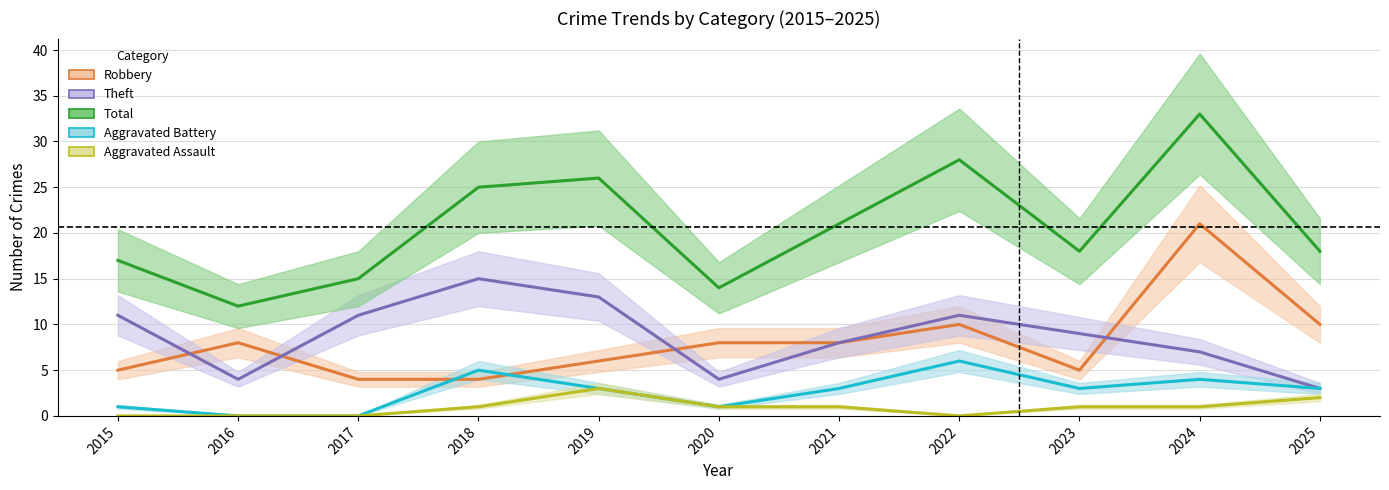

At which label is Aggravated Battery closest to 3?

2019